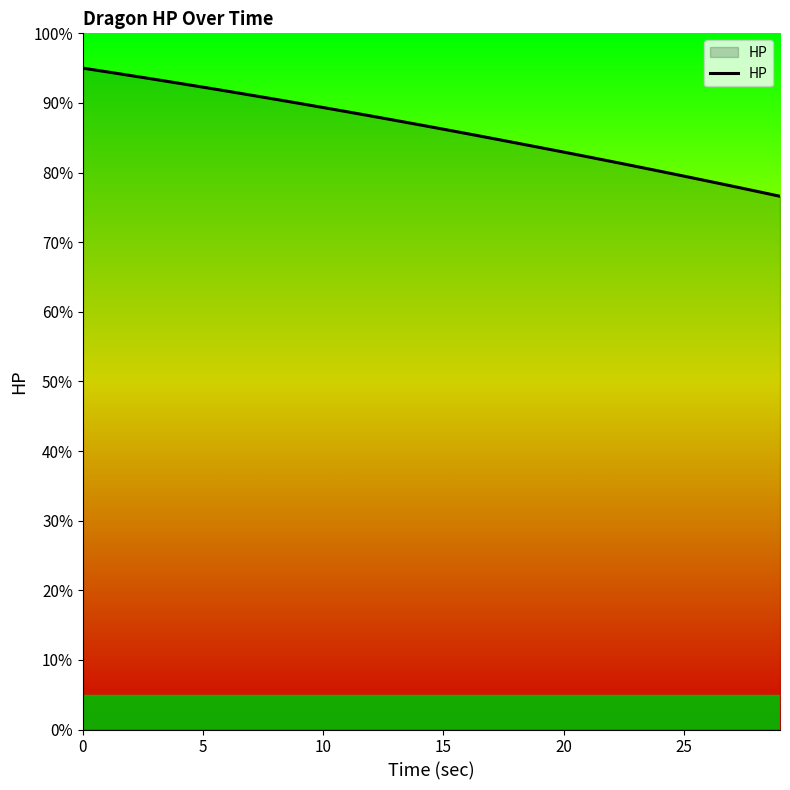

What is the difference between the maximum and minimum values?

18.4